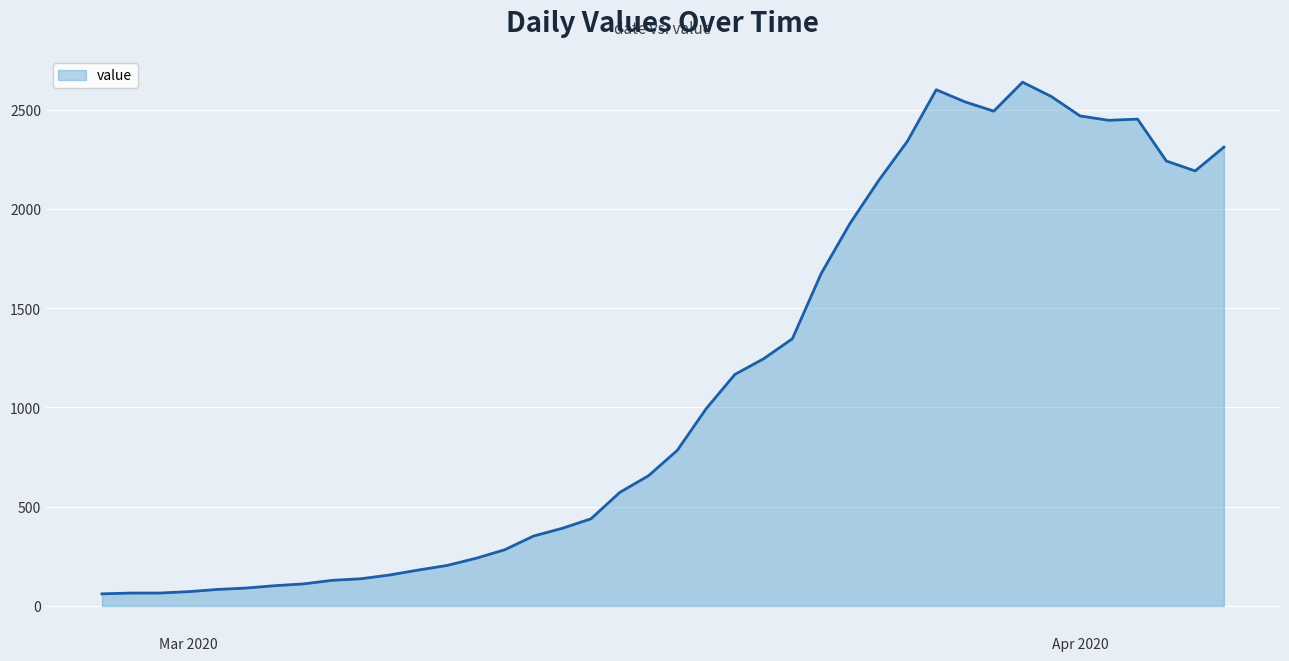

What is the smallest value displayed?

61